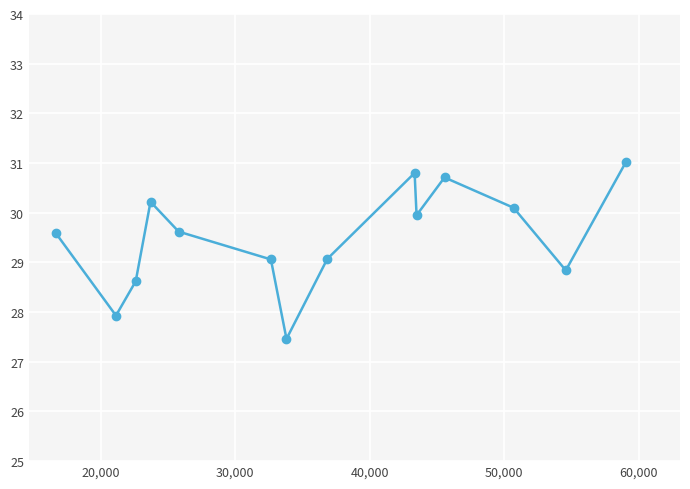

How many lines are shown in the chart?

1